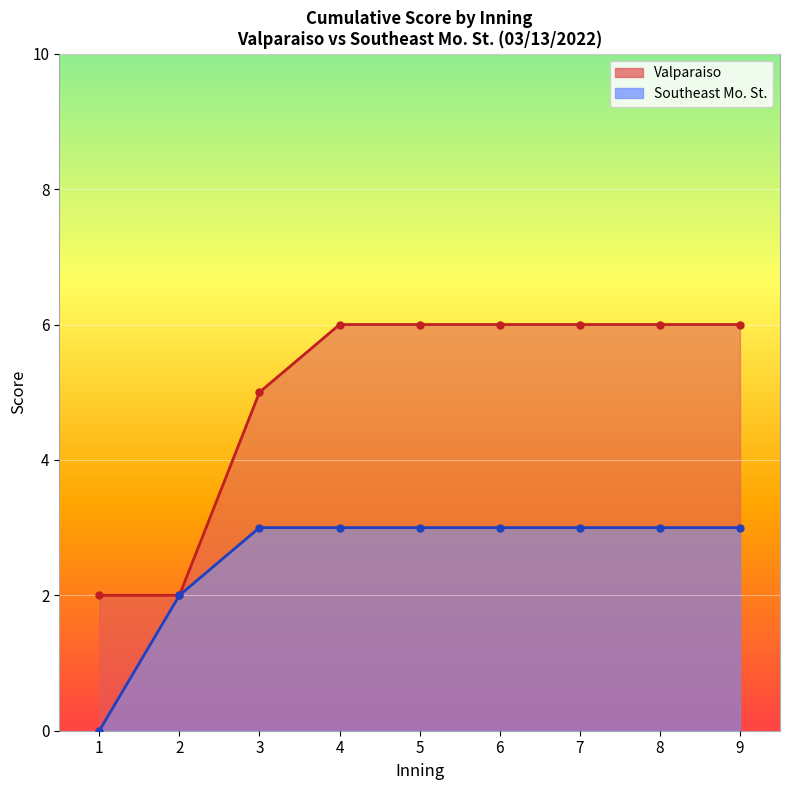

True or false: Valparaiso and Southeast Mo. St. intersect in this chart.

False